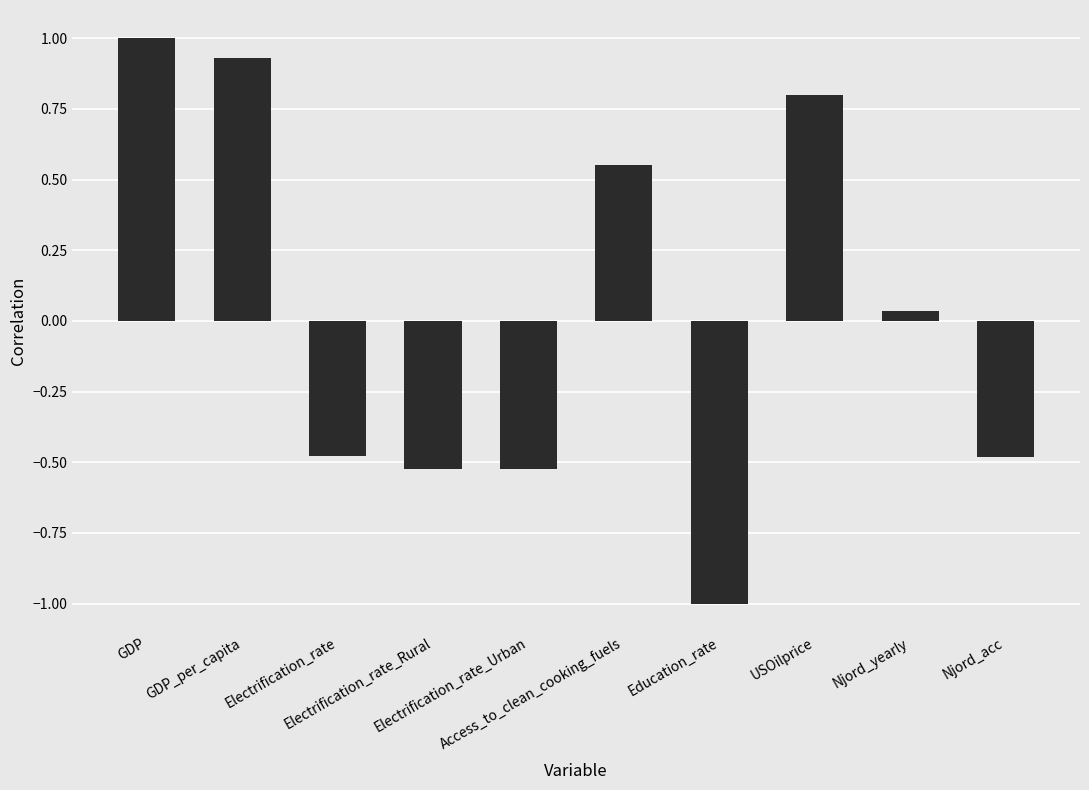

Where is the data nearest to the value 0?

Njord_yearly